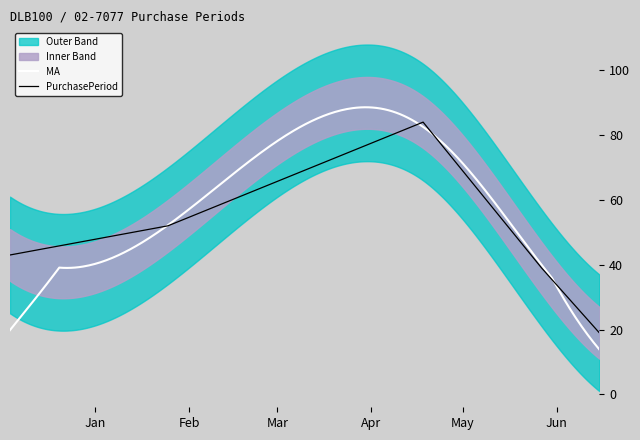

List the labels in order of value, largest first.

2016-04-18, 2016-01-25, 2015-12-04, 2016-05-27, 2016-06-15